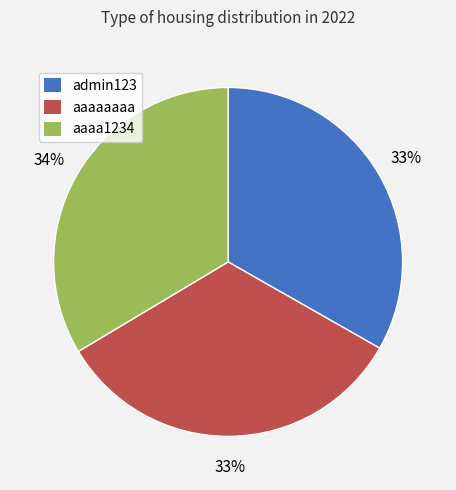

True or false: admin123 accounts for 25% of the total.

False